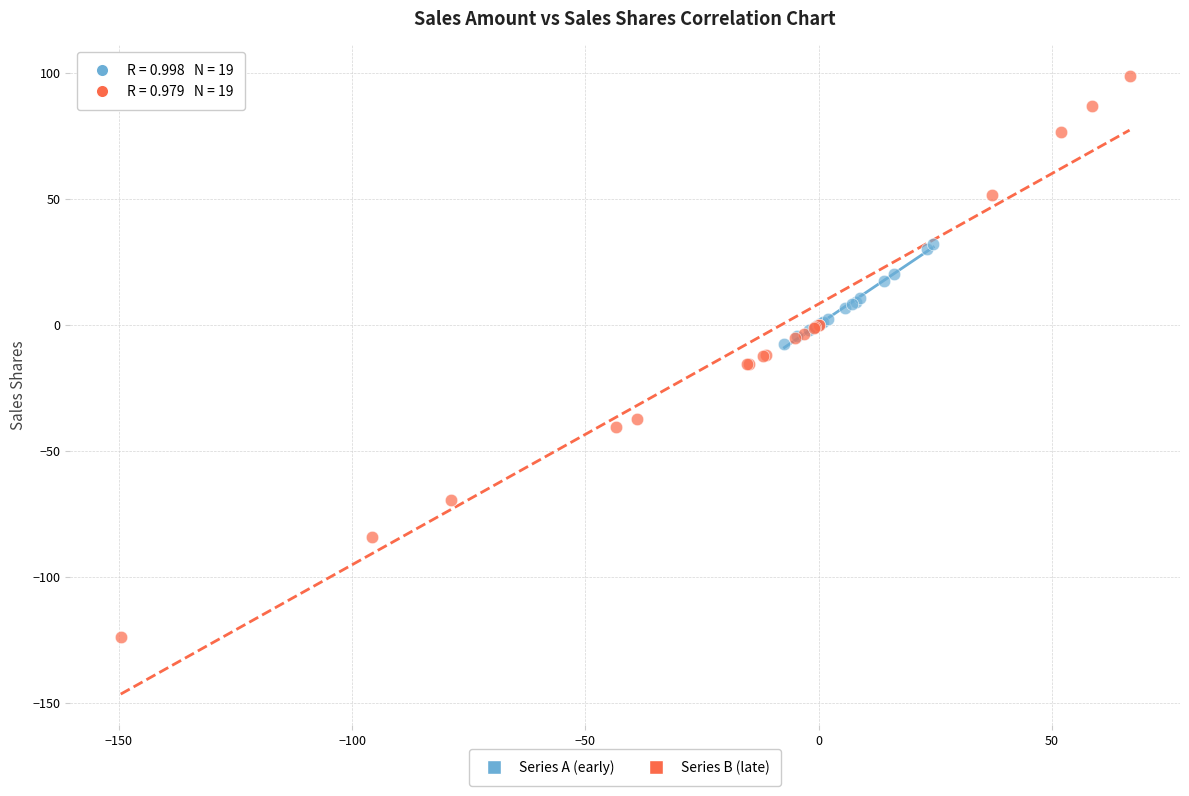

Which series has the largest Y range (max minus min)?

Series B (late)